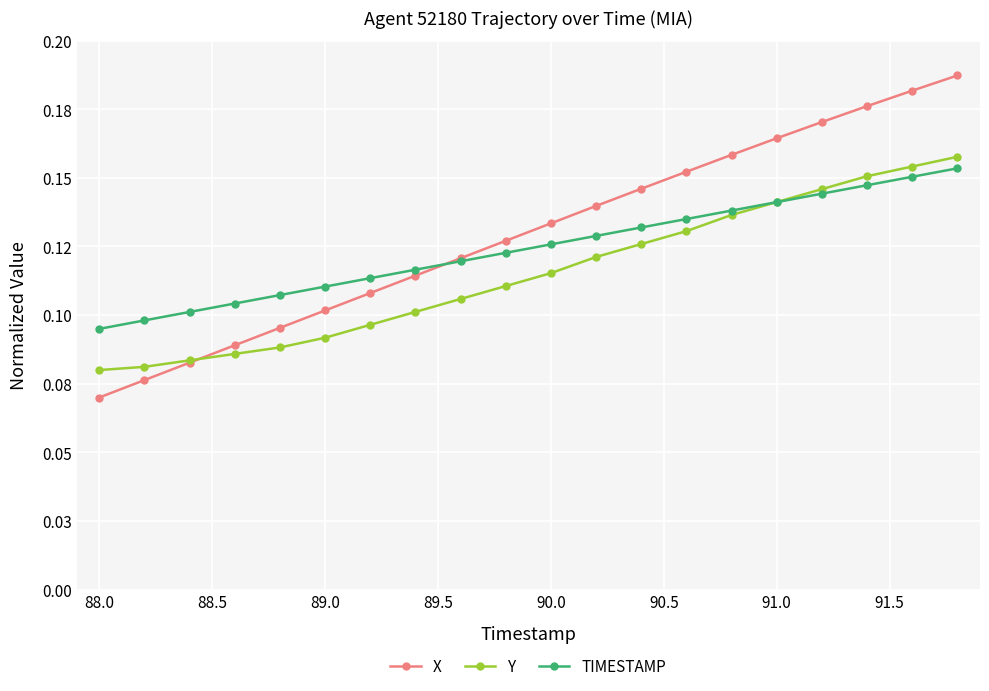

List the series in order of their peak value, lowest first.

TIMESTAMP, Y, X